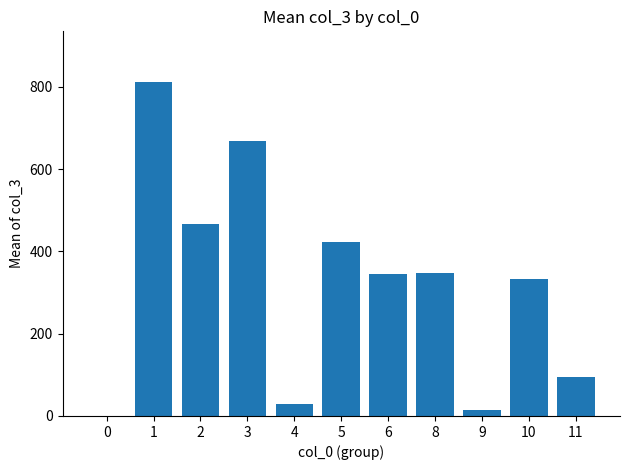

Approximately how many times larger is the value at 11 compared to 4?

3.2